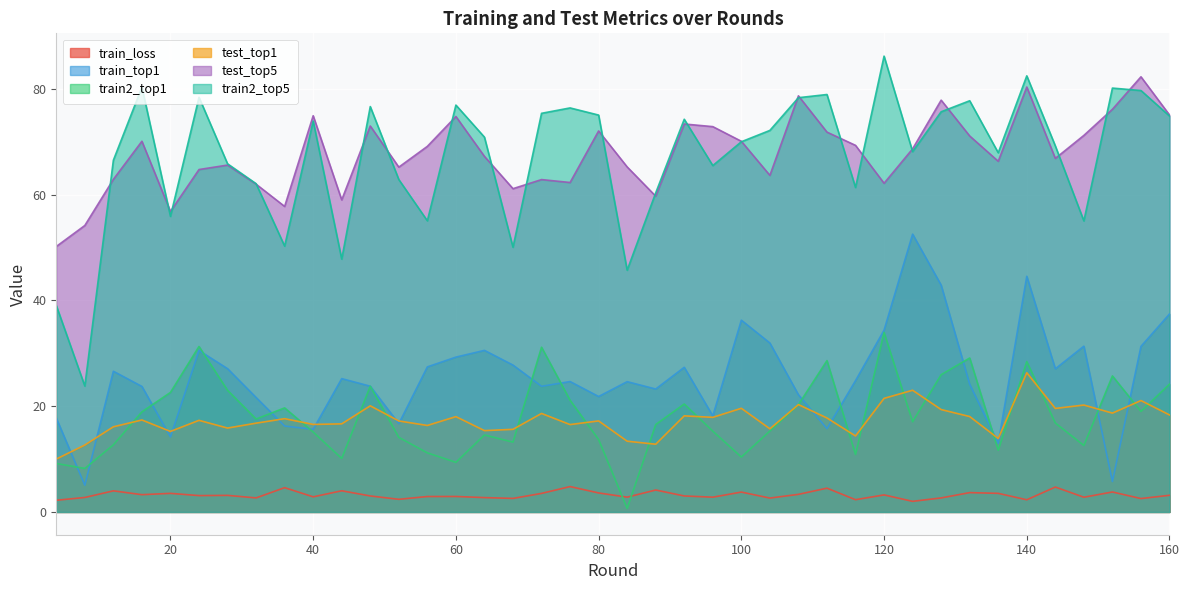

What is the value of the train2_top1 point at the 22nd from the left?

16.5